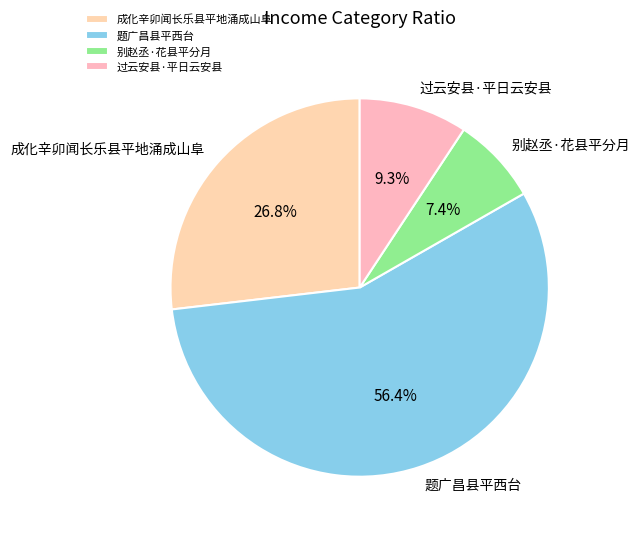

Rank the categories by value from lowest to highest.

别赵丞·花县平分月, 过云安县·平日云安县, 成化辛卯闻长乐县平地涌成山阜, 题广昌县平西台